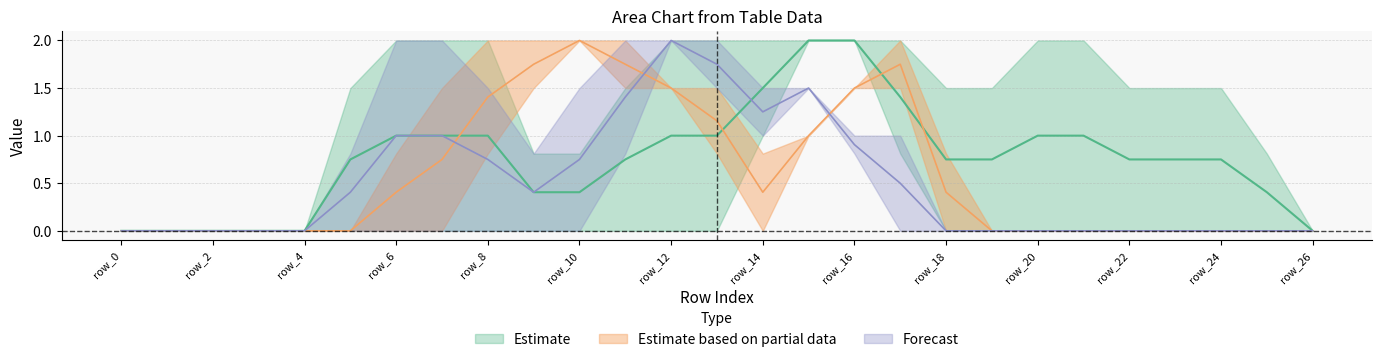

Does the chart display data point markers on the line(s)?

No